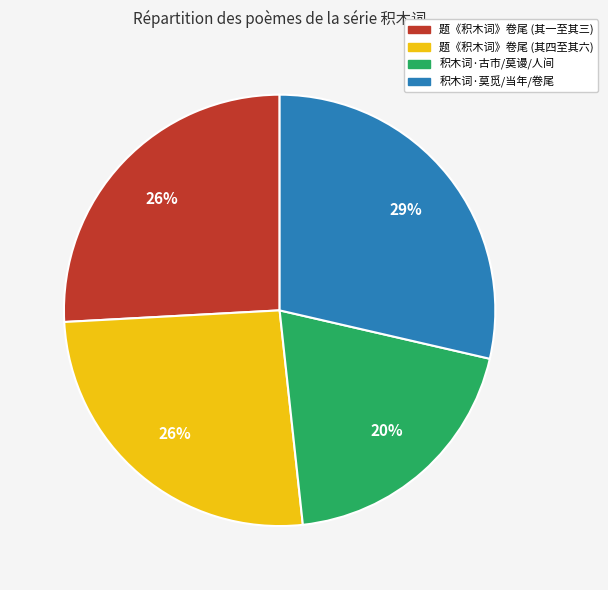

To the nearest percent, what is the difference between the largest and smallest slice percentages?

9%